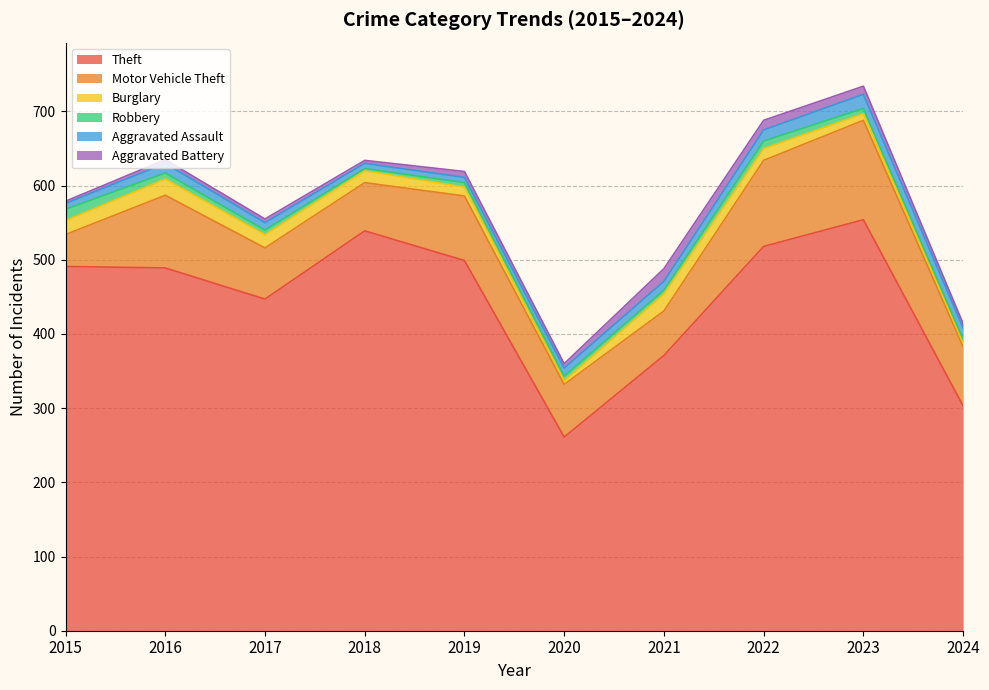

Reading left to right, transcribe all the data shown in this chart.

Theft: 2015=491	2016=489	2017=447	2018=539	2019=499	2020=261	2021=371	2022=518	2023=554	2024=303
Motor Vehicle Theft: 2015=43	2016=98	2017=69	2018=65	2019=87	2020=71	2021=60	2022=116	2023=134	2024=80
Burglary: 2015=19	2016=22	2017=18	2018=16	2019=12	2020=5	2021=23	2022=16	2023=9	2024=5
Robbery: 2015=15	2016=8	2017=6	2018=3	2019=6	2020=6	2021=5	2022=10	2023=7	2024=5
Aggravated Assault: 2015=8	2016=13	2017=10	2018=7	2019=7	2020=11	2021=12	2022=15	2023=19	2024=15
Aggravated Battery: 2015=3	2016=5	2017=5	2018=4	2019=8	2020=6	2021=17	2022=13	2023=11	2024=6